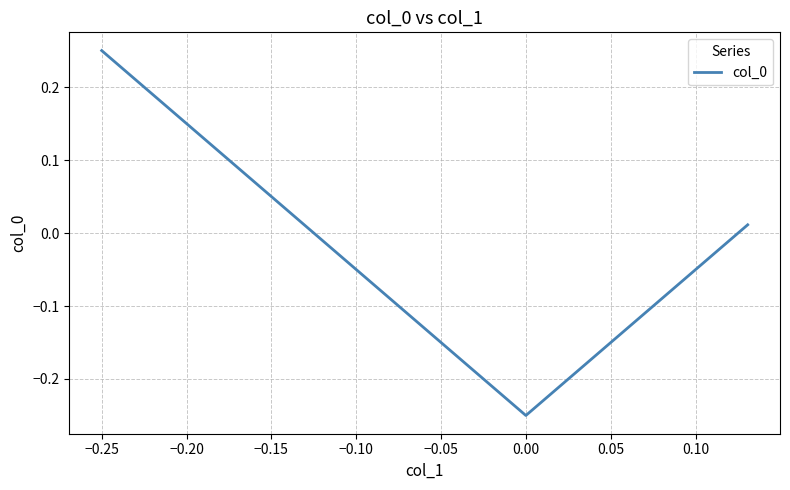

What is the difference between the maximum and minimum values?

0.5